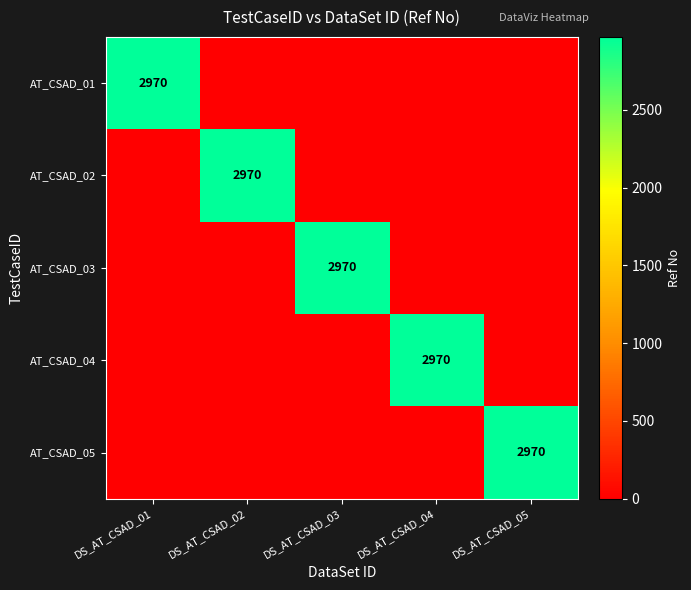

The AT_CSAD_04 series shows 4416 at DS_AT_CSAD_04. True or false?

False